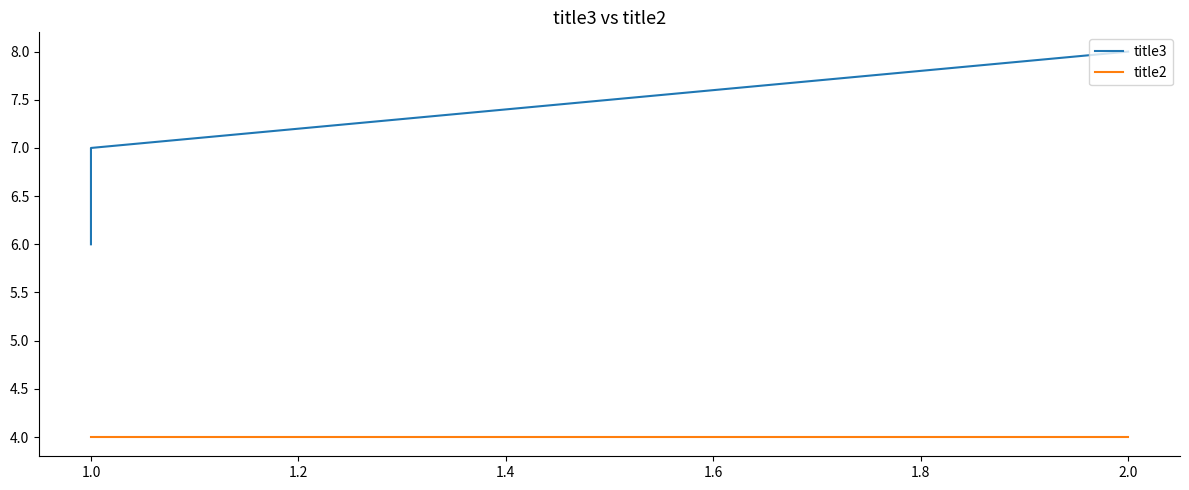

What are all the series names shown in the legend?

title3, title2